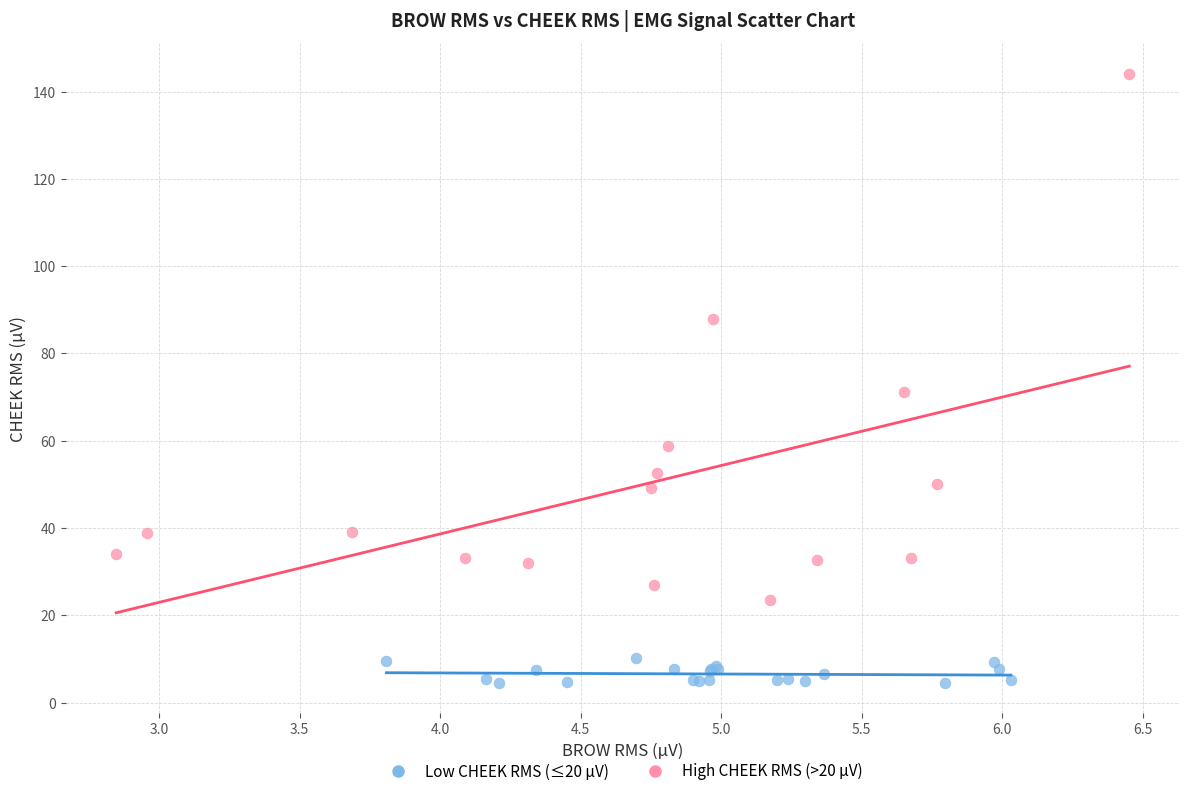

Which series reaches the maximum Y coordinate?

High CHEEK RMS (>20 µV)